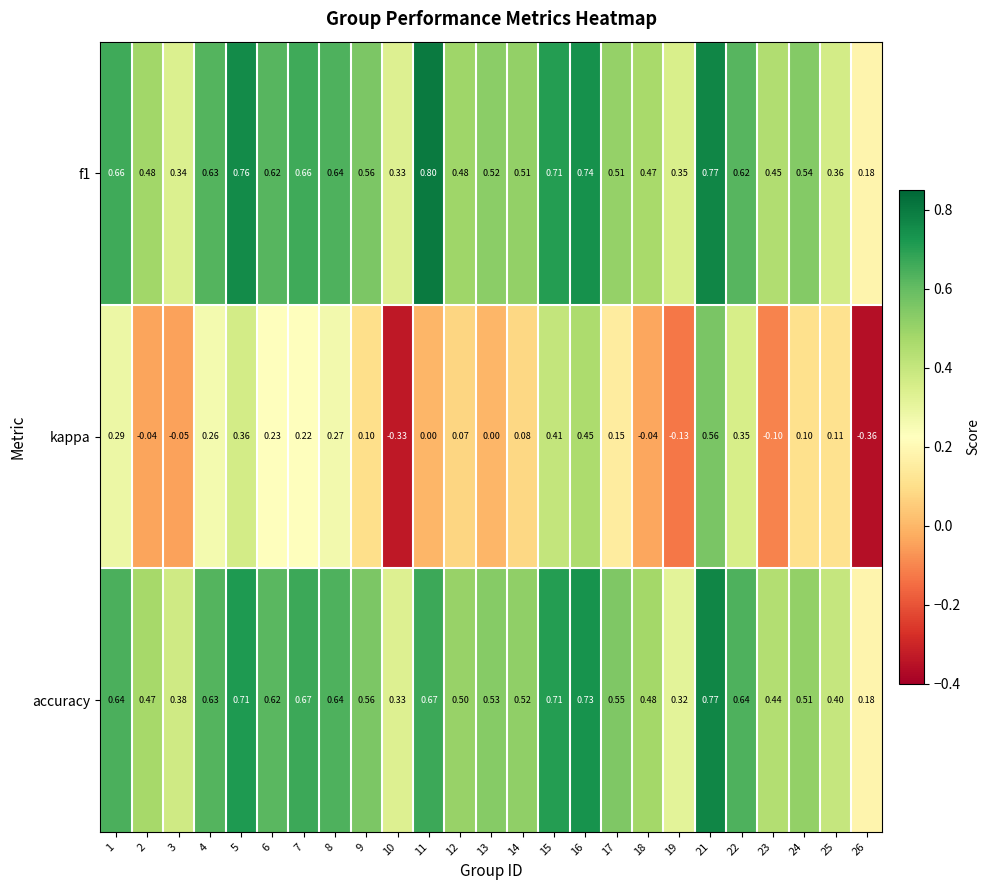

Which series has the largest range (max minus min)?

kappa